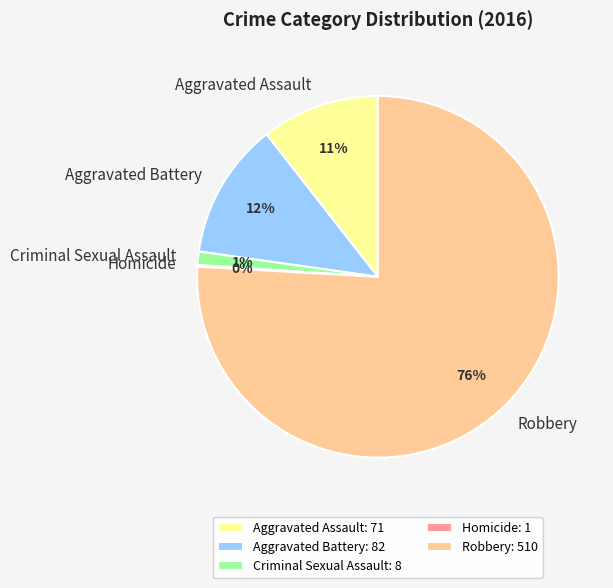

To the nearest percent, what is the combined percentage of Robbery and Aggravated Battery?

88%